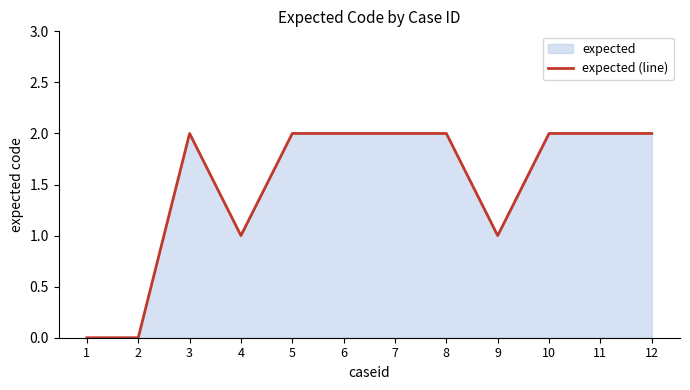

What is the change in value from 9 to 10?

+1